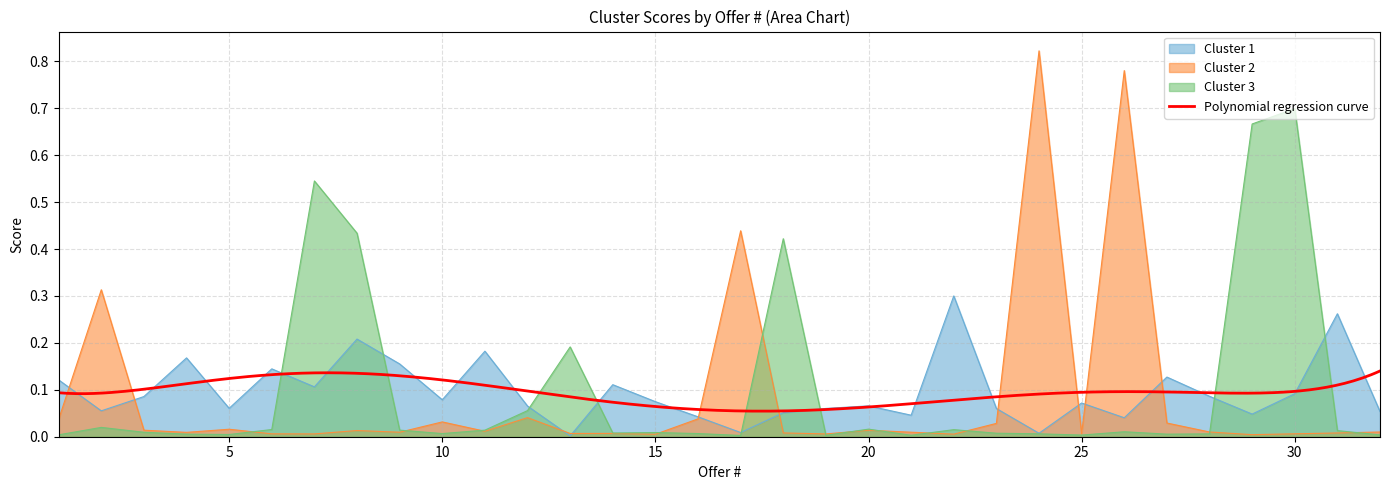

At which category does Cluster 3 reach its first local valley?

5